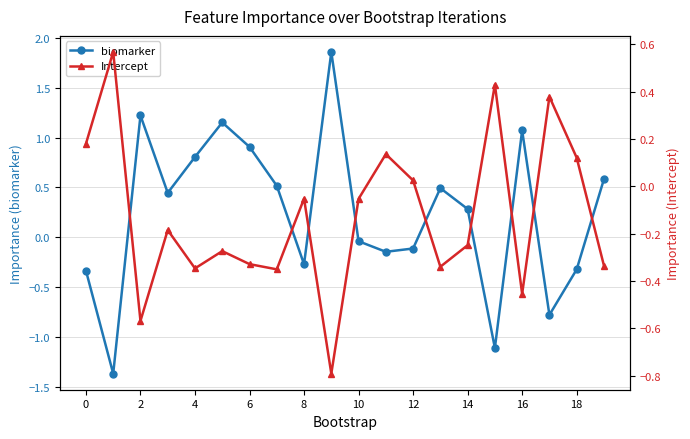

Reading right to left, what are all the values shown in this chart?

biomarker: 0.6	-0.3	-0.8	1.1	-1.1	0.3	0.5	-0.1	-0.1	-0.0	1.9	-0.3	0.5	0.9	1.2	0.8	0.4	1.2	-1.4	-0.3
Intercept: -0.3	0.1	0.4	-0.5	0.4	-0.2	-0.3	0.0	0.1	-0.1	-0.8	-0.1	-0.4	-0.3	-0.3	-0.3	-0.2	-0.6	0.6	0.2